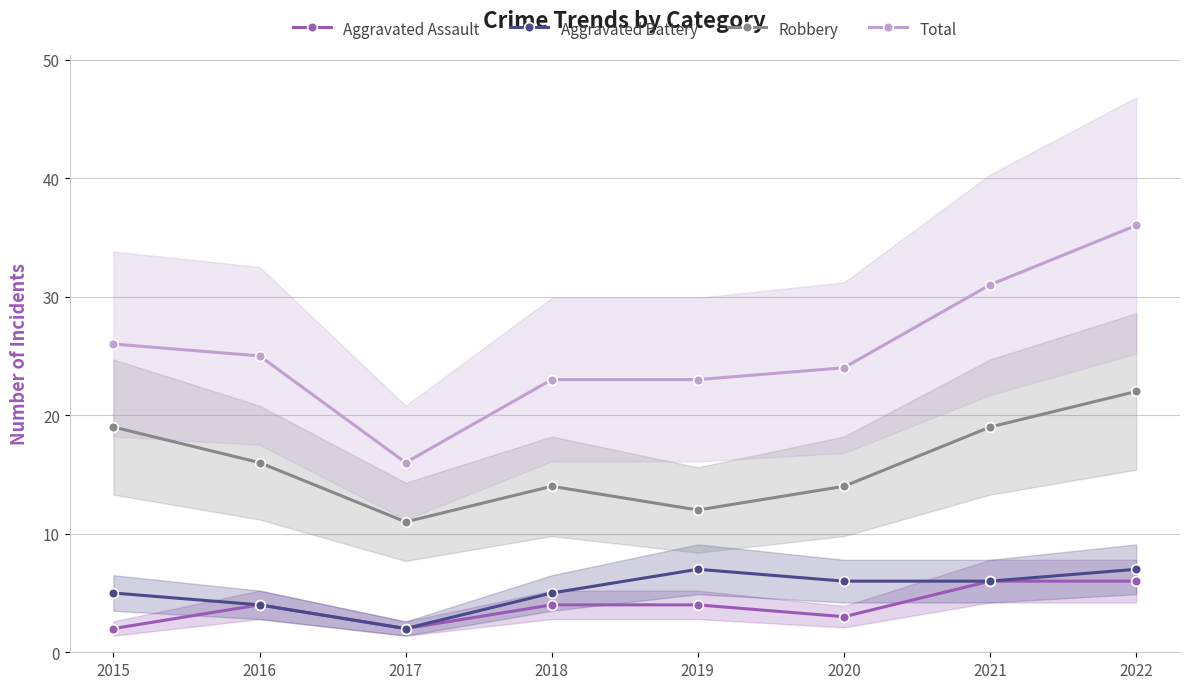

The Total series shows 13 at 2020. True or false?

False